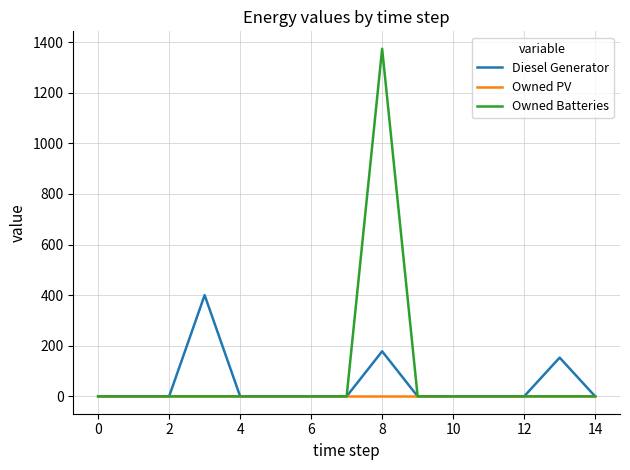

List the series in order of their peak value, lowest first.

Owned PV, Diesel Generator, Owned Batteries